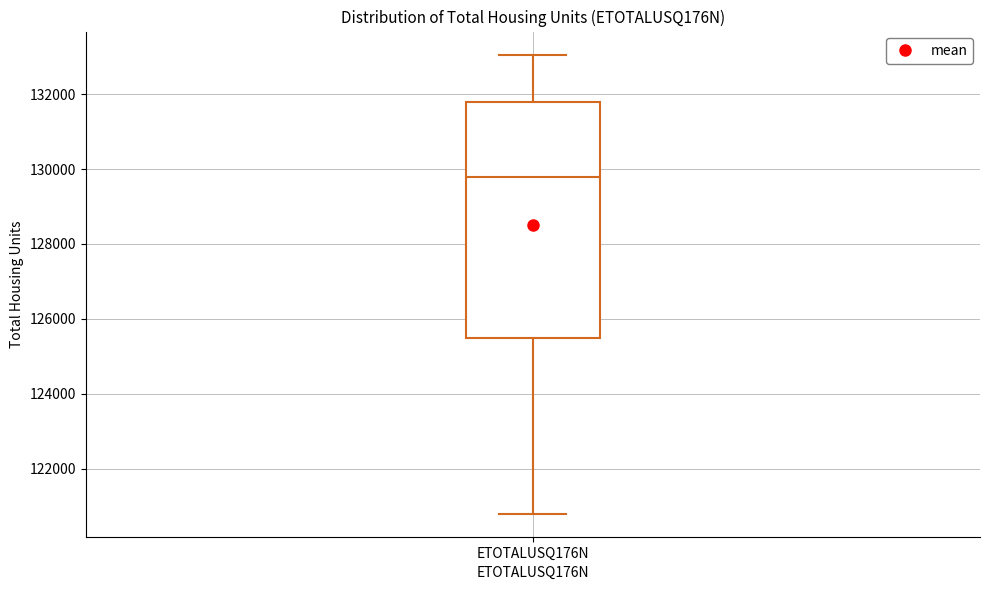

Transcribe this box plot: give where the median line is, the range the box spans, and where the two whiskers end, as read against the y-axis. The values are not printed on the chart, so give them approximately, as read against the axis.

median 129800, box 125400 to 131800, whiskers 120800 to 133000